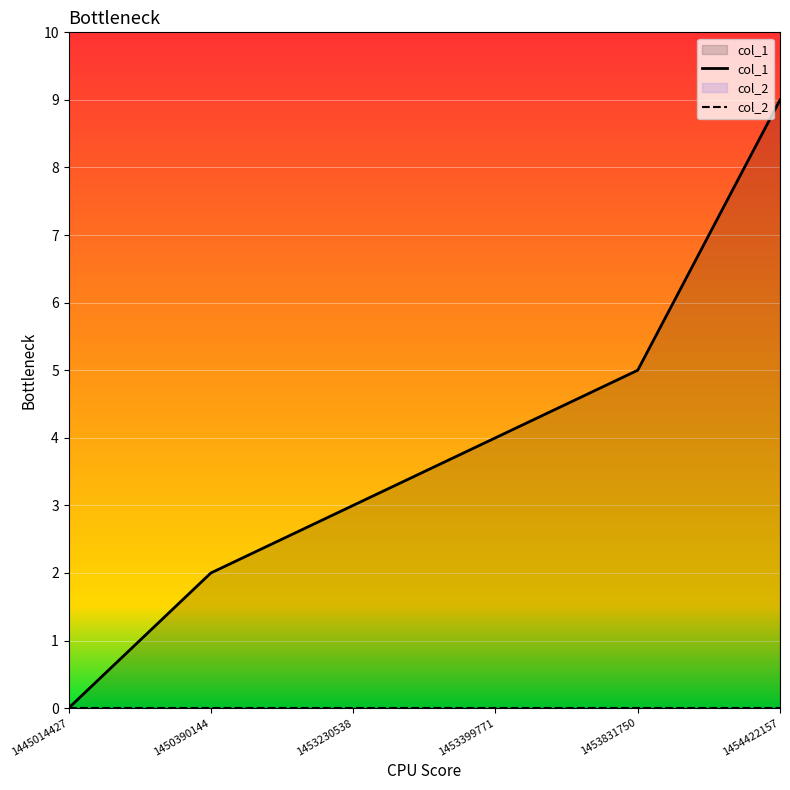

How many data points does each series have?

6